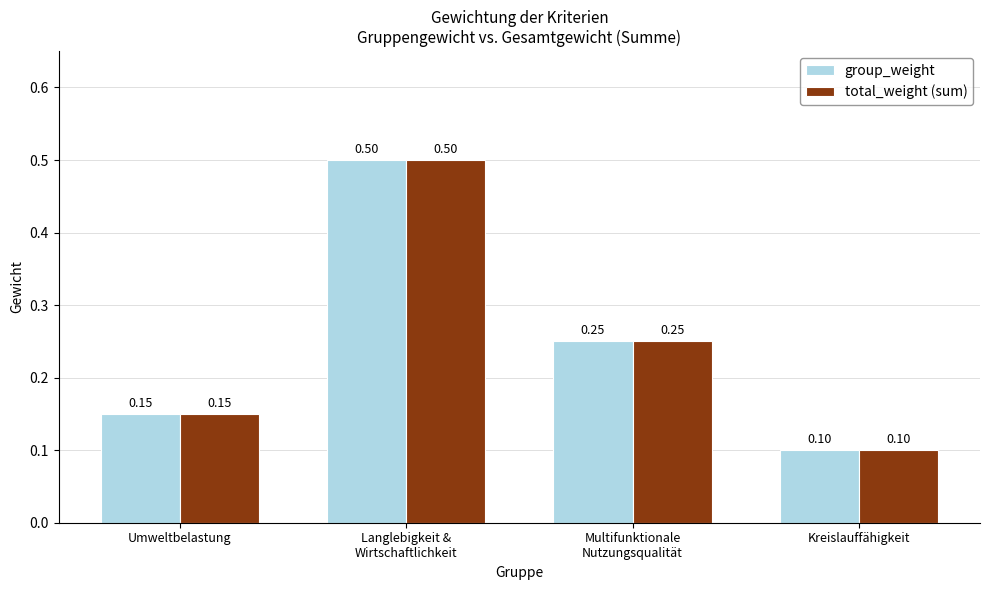

At how many categories does at least one series exceed 0?

4